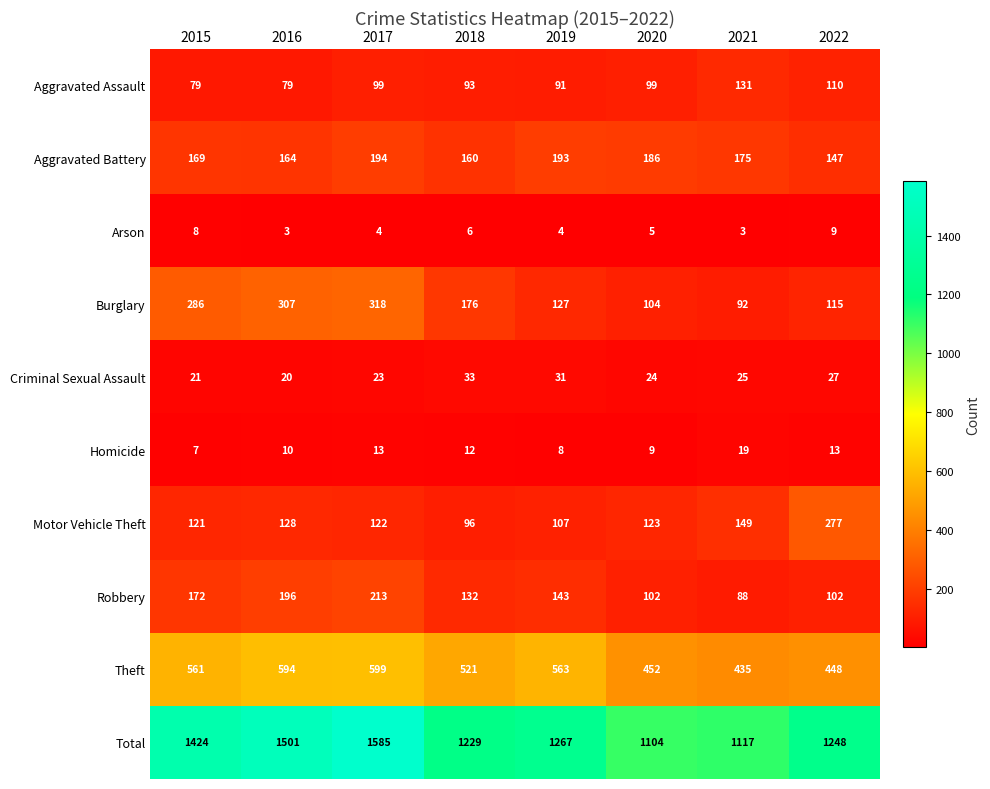

At which label is Criminal Sexual Assault closest to 26?

2021